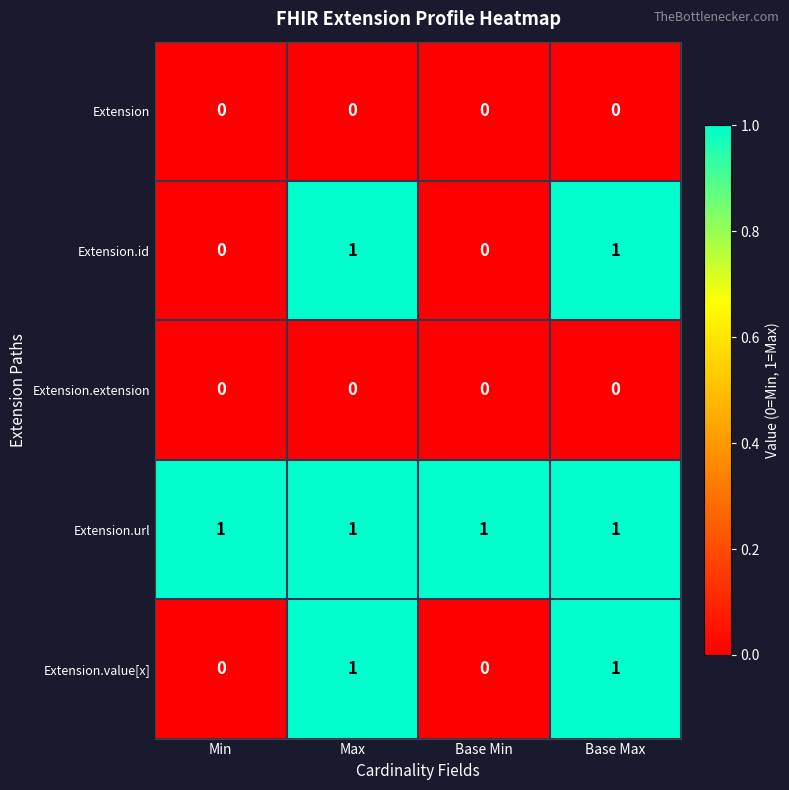

The value of Extension.value[x] at Max is 1. True or false?

True